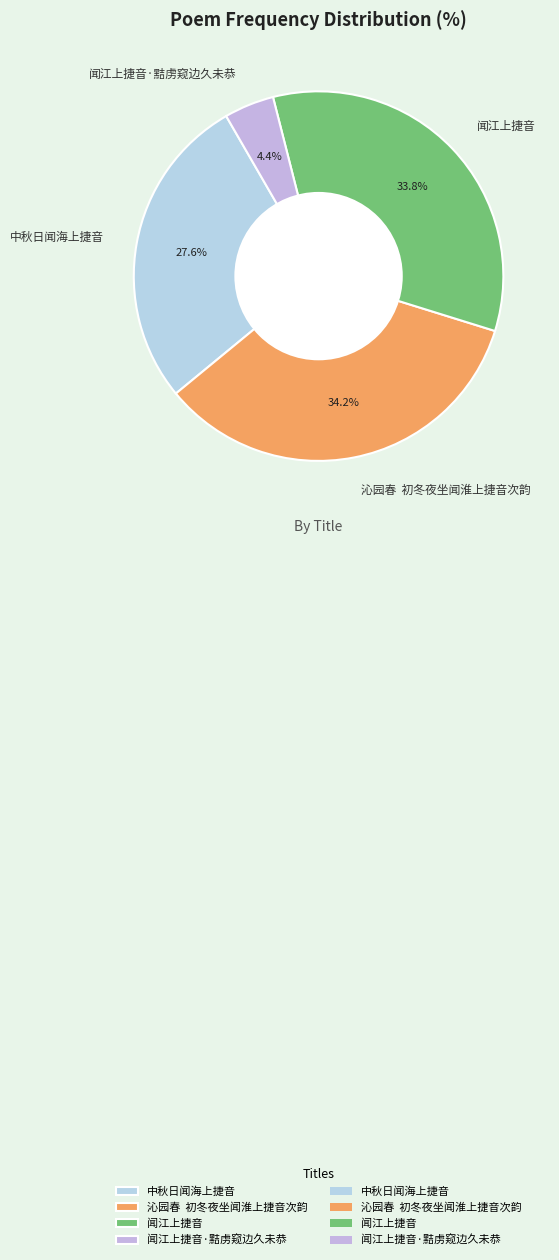

What is the smallest slice in the pie chart?

闻江上捷音·黠虏窥边久未恭